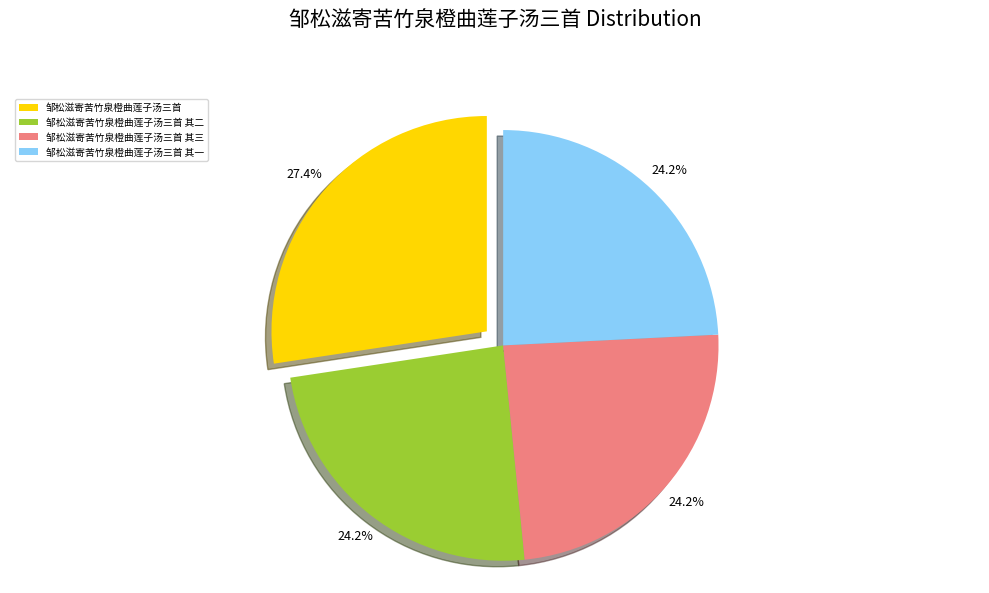

Count the number of slices in the pie.

4